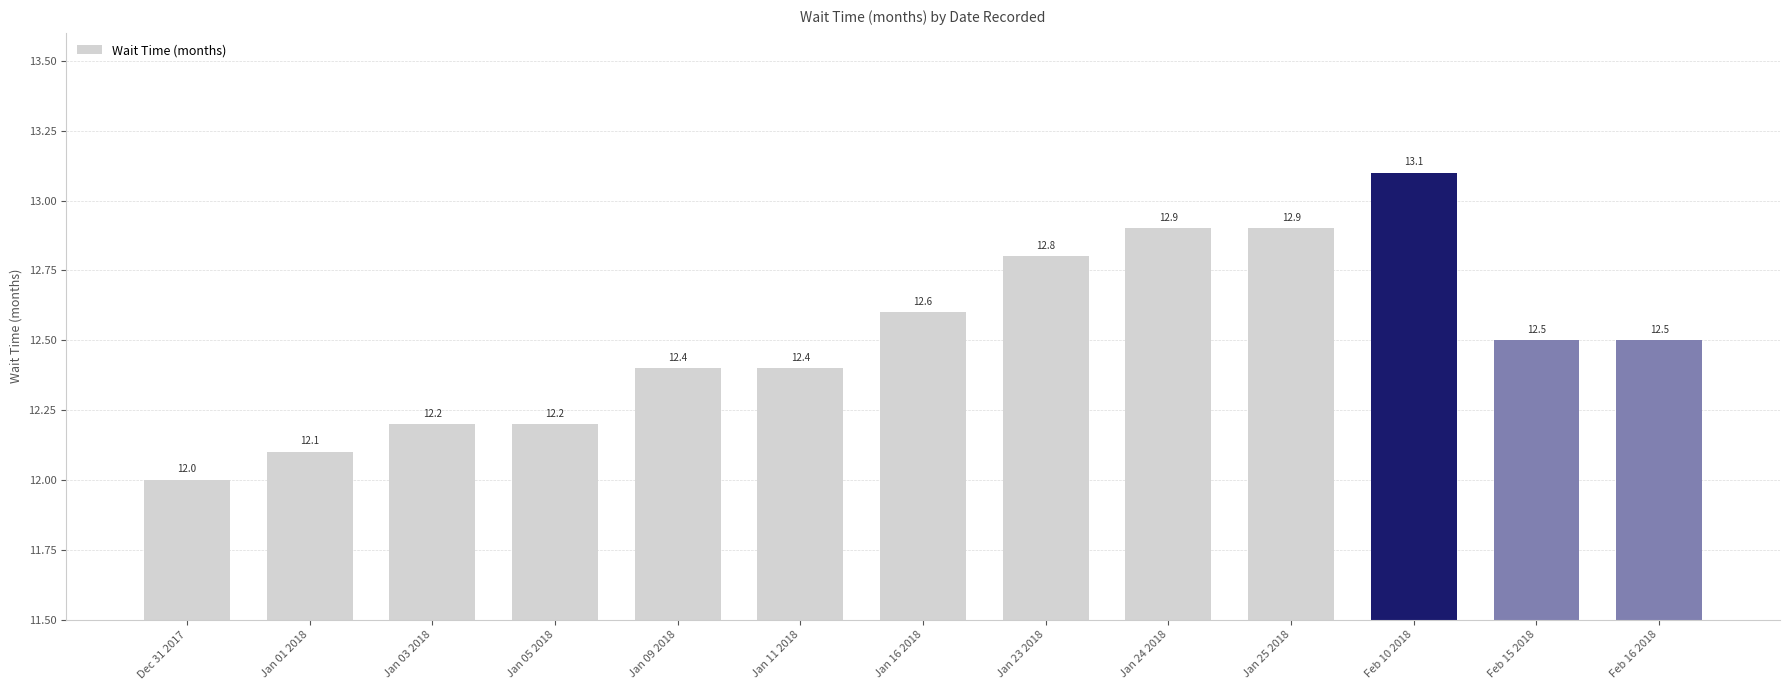

Between Jan 23 2018 and Feb 10 2018, which is larger?

Feb 10 2018